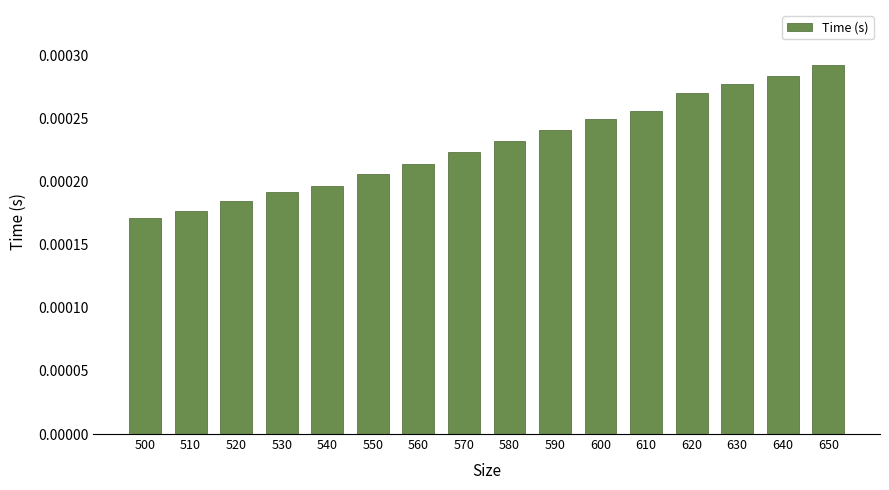

How many categories are shown in the chart?

16